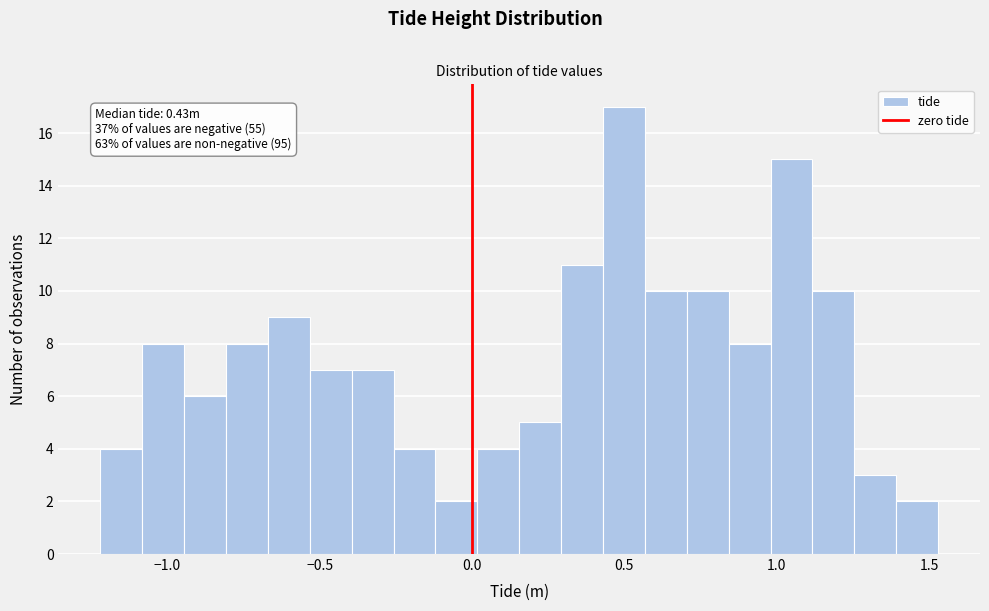

Read against the x-axis, roughly where is the centre of the tallest bar?

0.50